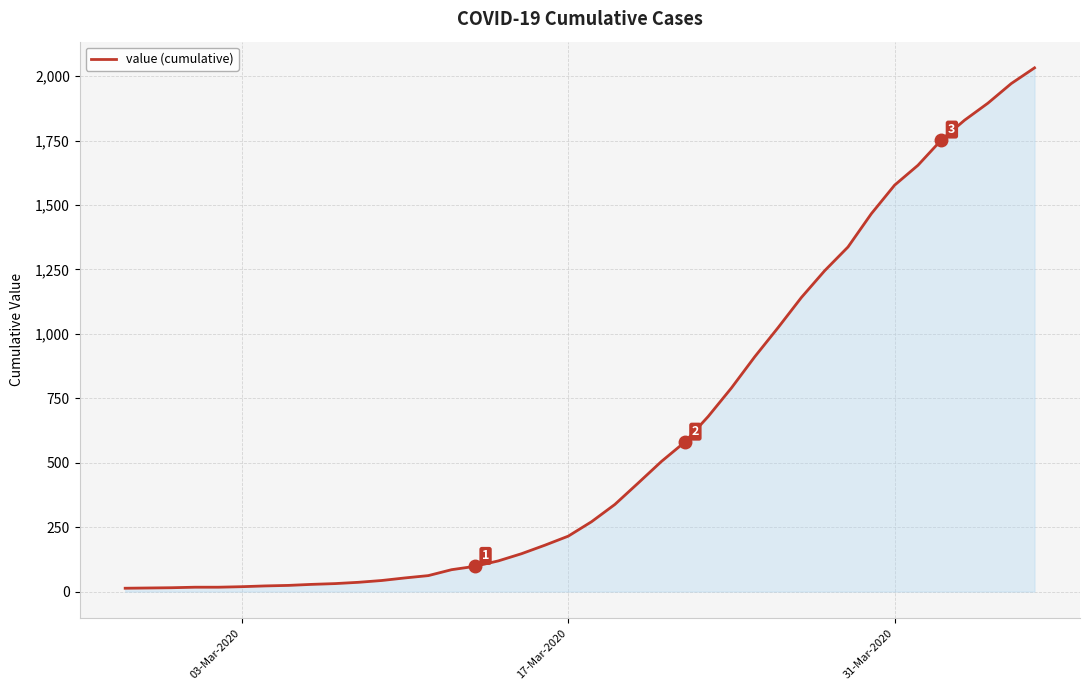

What is the maximum value shown in the chart?

2032